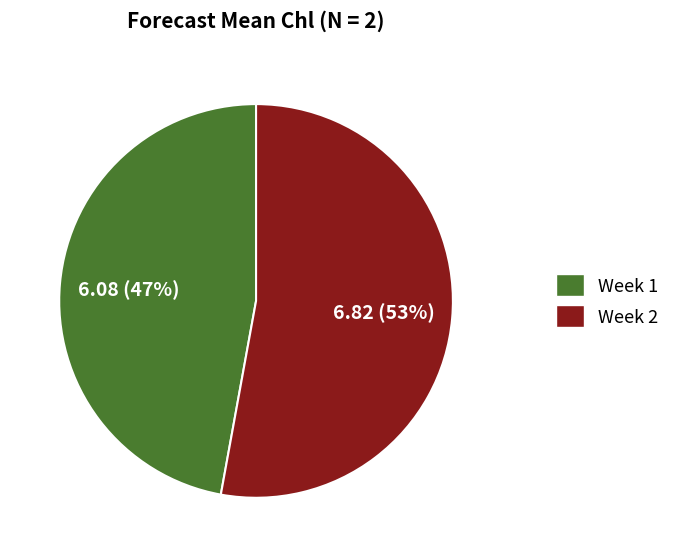

What percentage is the Week 1 slice, to the nearest percent?

47%